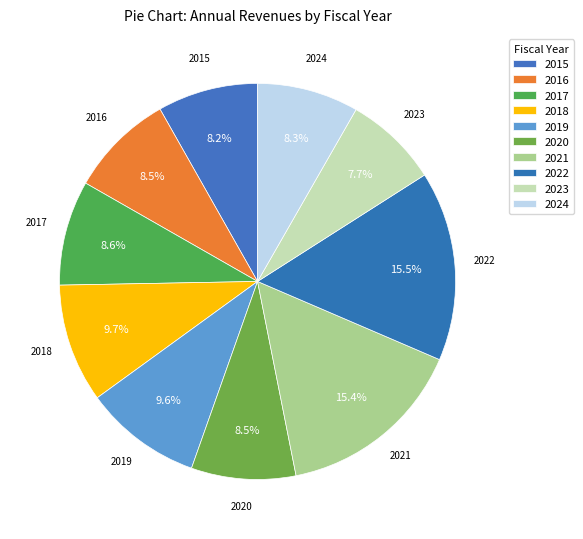

Count the number of slices in the pie.

10